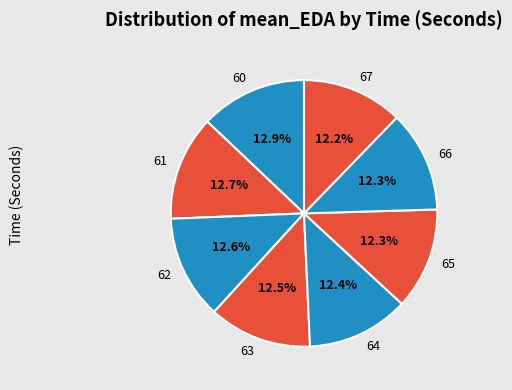

To the nearest percent, what is the difference between the largest and smallest slice percentages?

1%